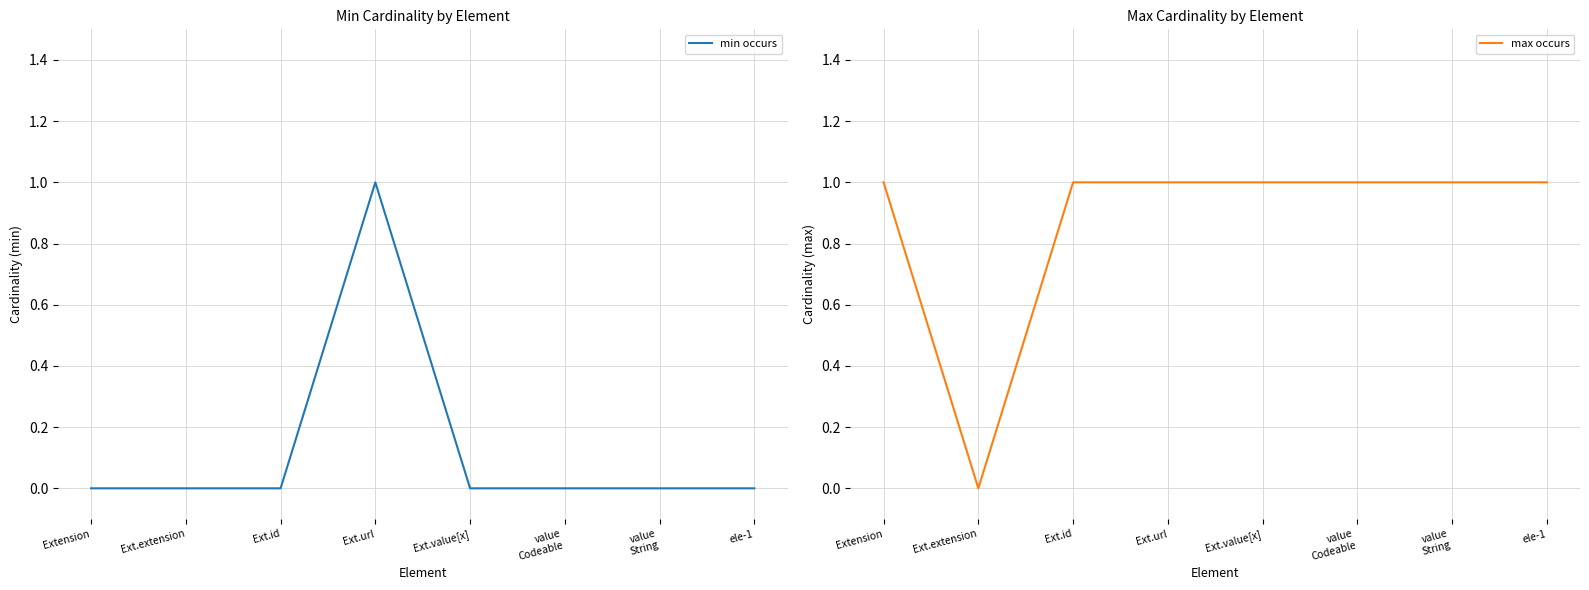

What position from the right is value
String?

2